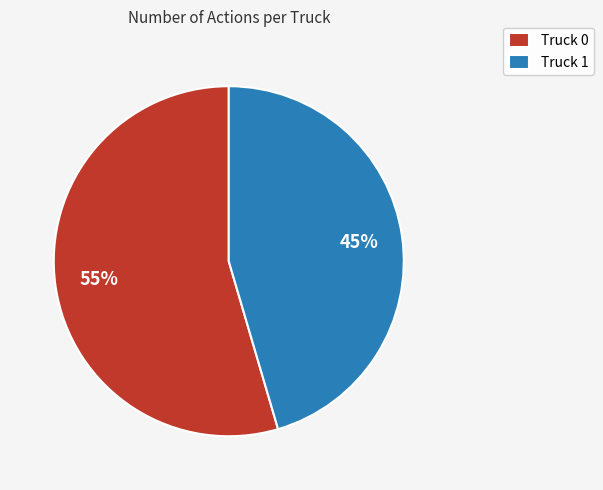

How many slices are in this pie chart?

2